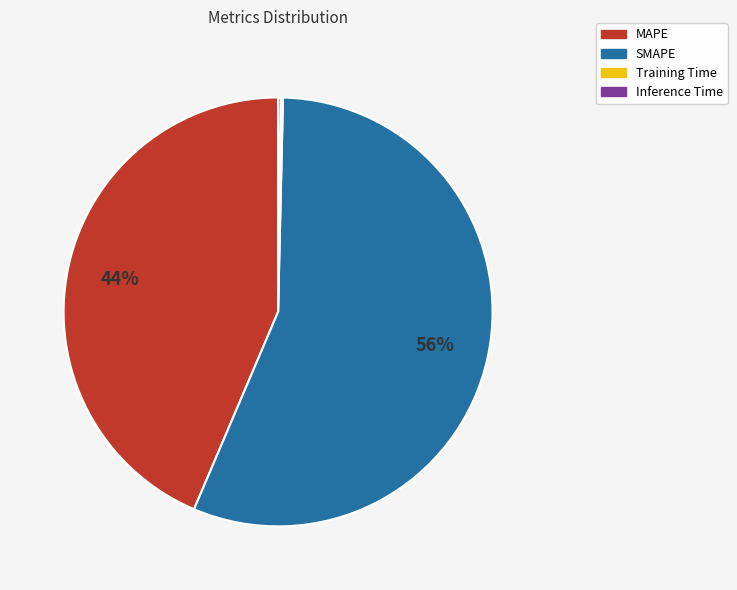

Combined, do MAPE and SMAPE account for over 50%?

Yes